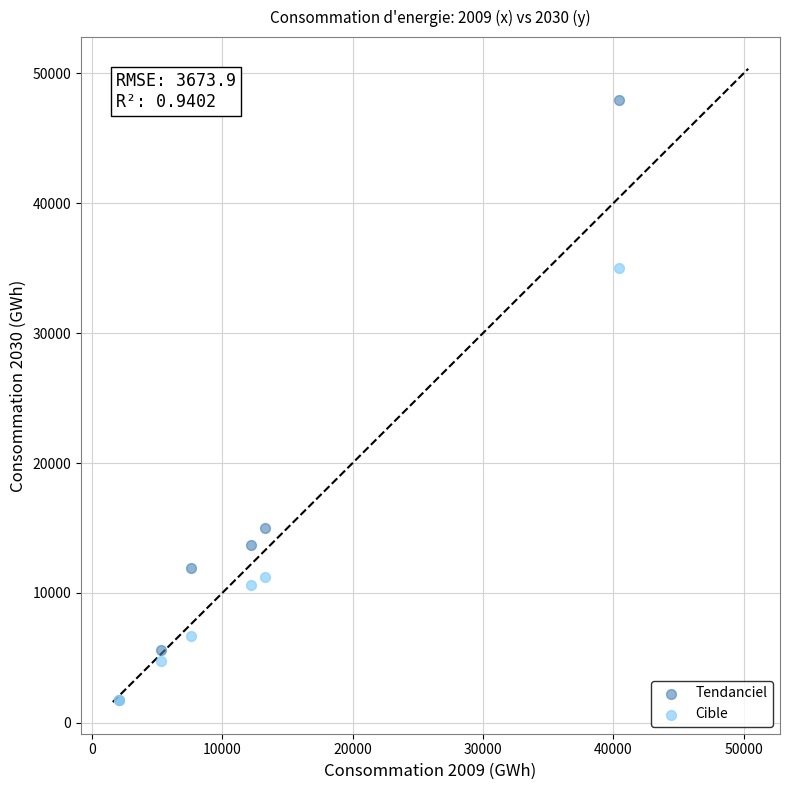

In the Cible series, what Y value is closest to 18409?

11248